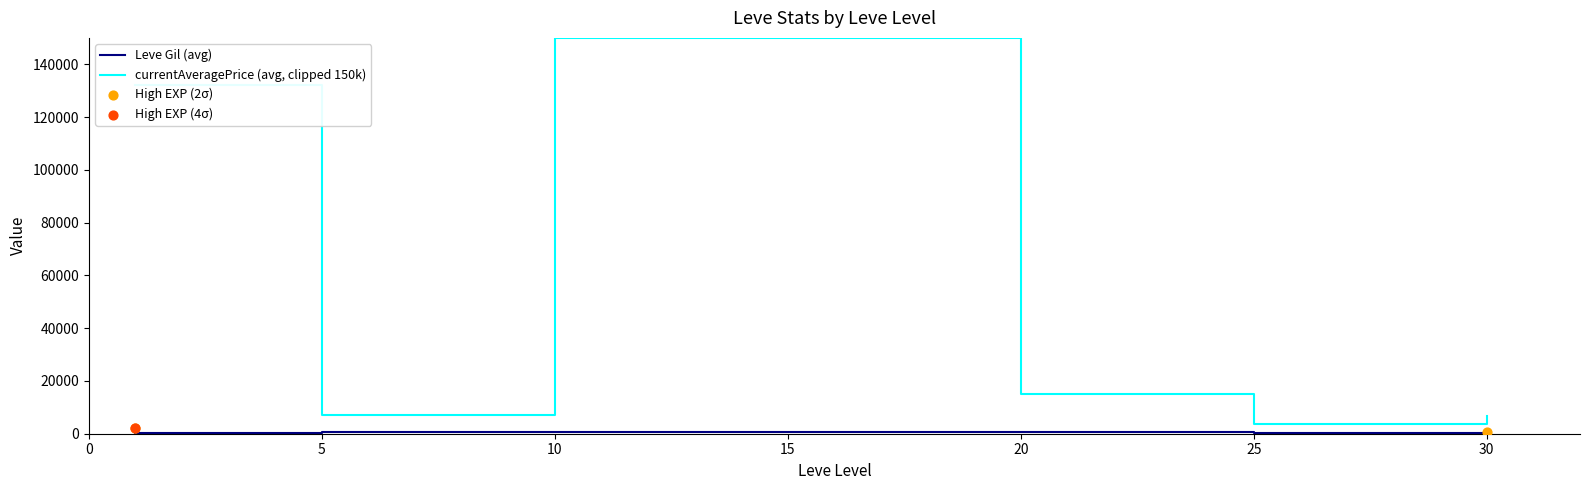

At which category is the sum across all series the highest?

15